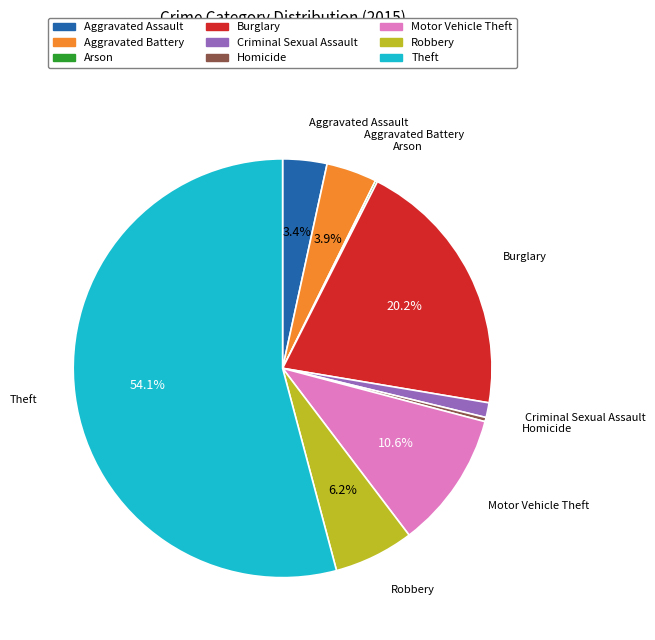

Which category has the biggest portion of the pie?

Theft